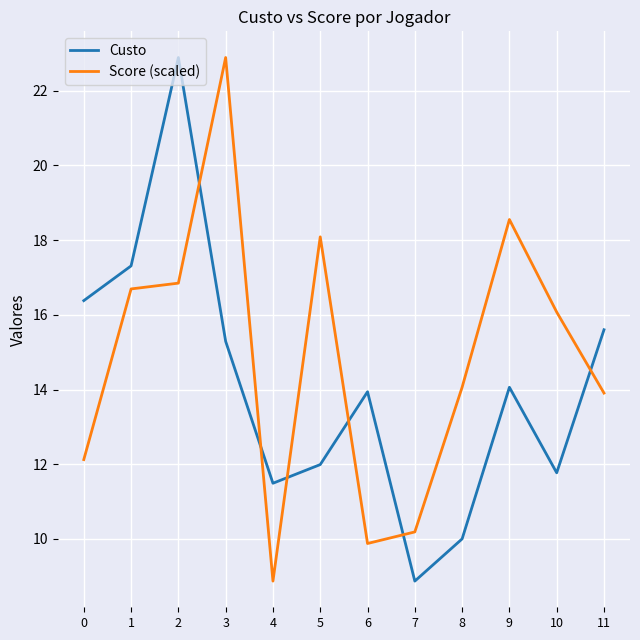

At how many categories does at least one series exceed 16?

7